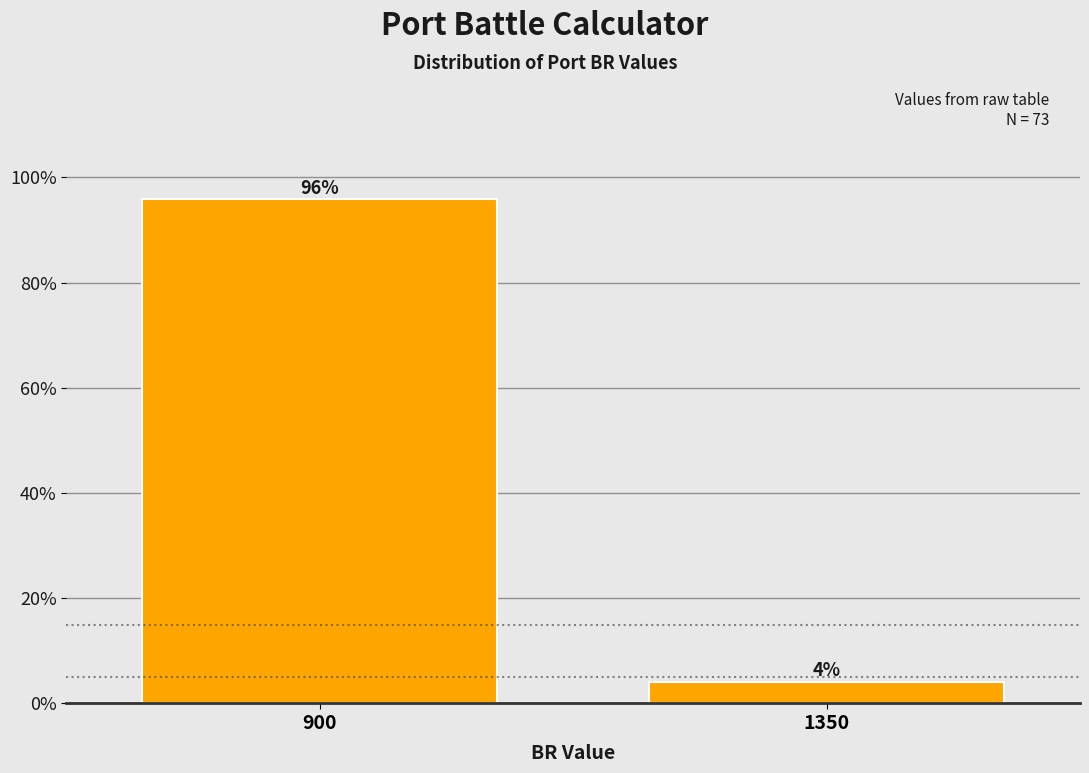

At which label does the data first exceed 95?

900